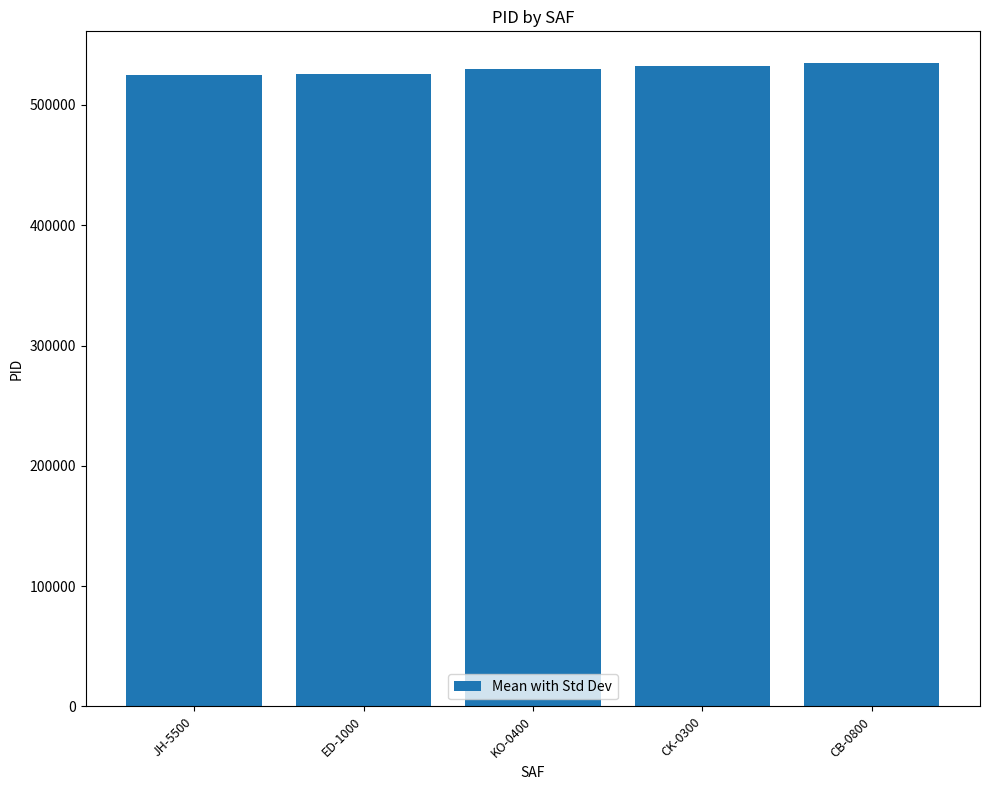

What is the sum of all values?

2647221